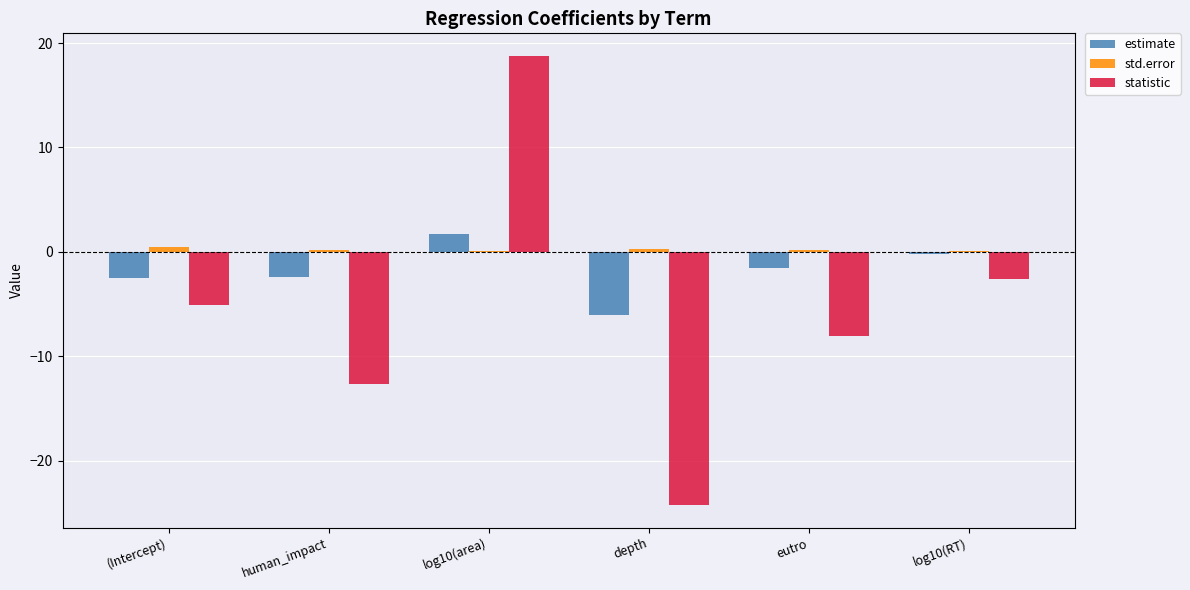

How many positive values does the statistic series have?

1